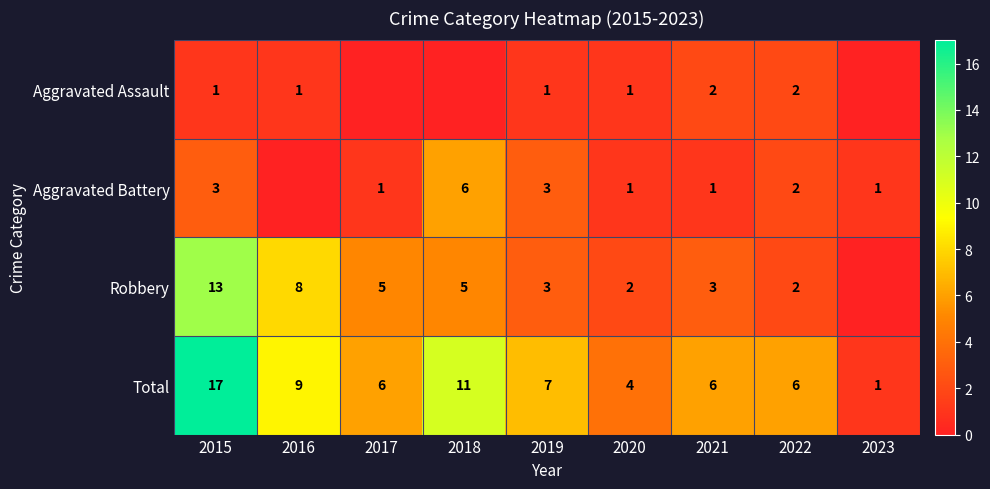

How many data points in Total are less than 6?

2